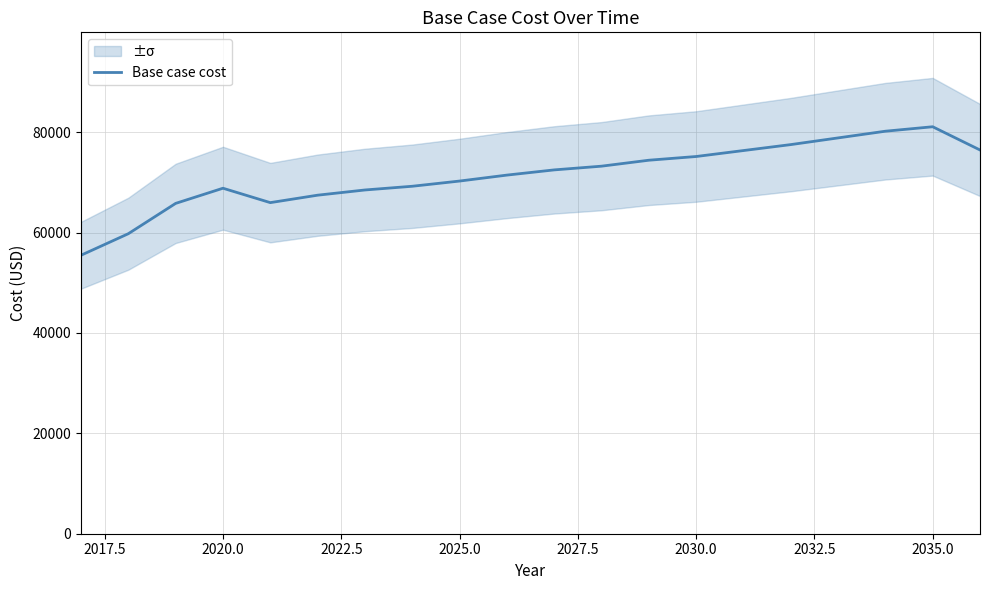

What is the difference between the second highest and second lowest values?

20417.7